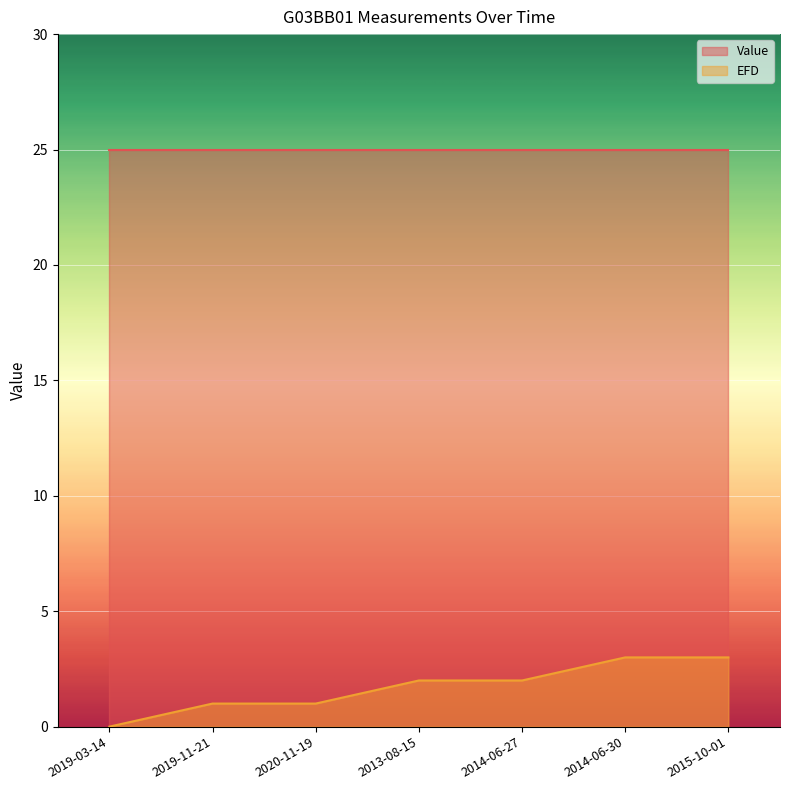

What is the difference between the second highest and minimum values in the EFD series?

3.0